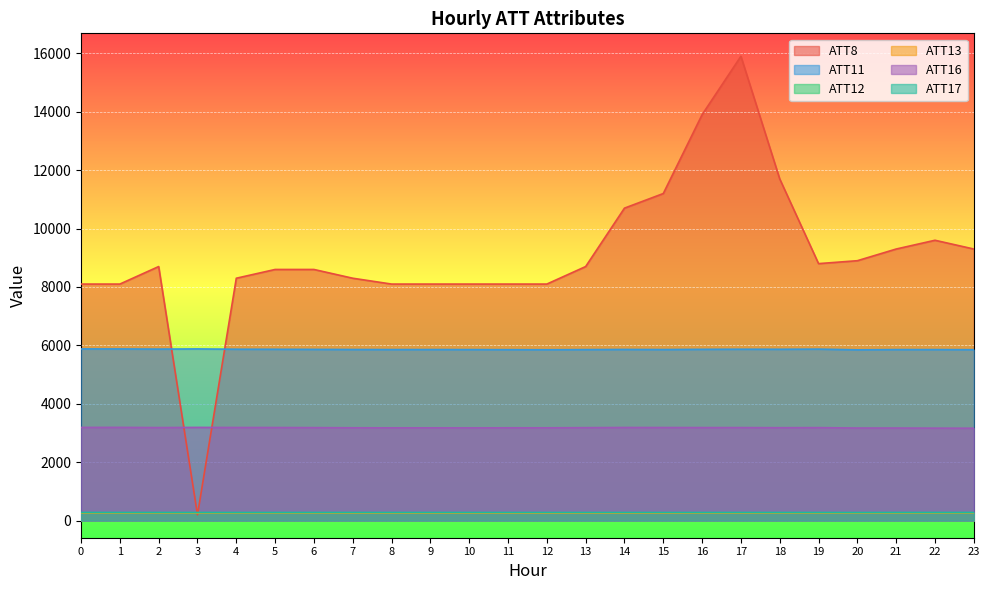

True or false: ATT13 and ATT12 cross at least once.

False